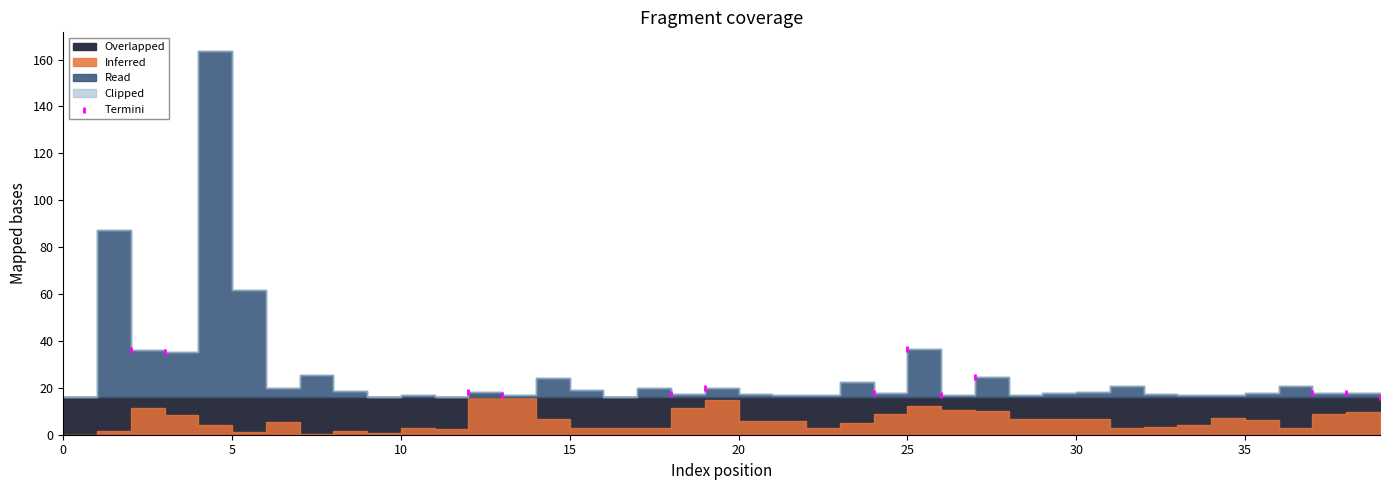

What is the range of X values (max minus min)?

37.0